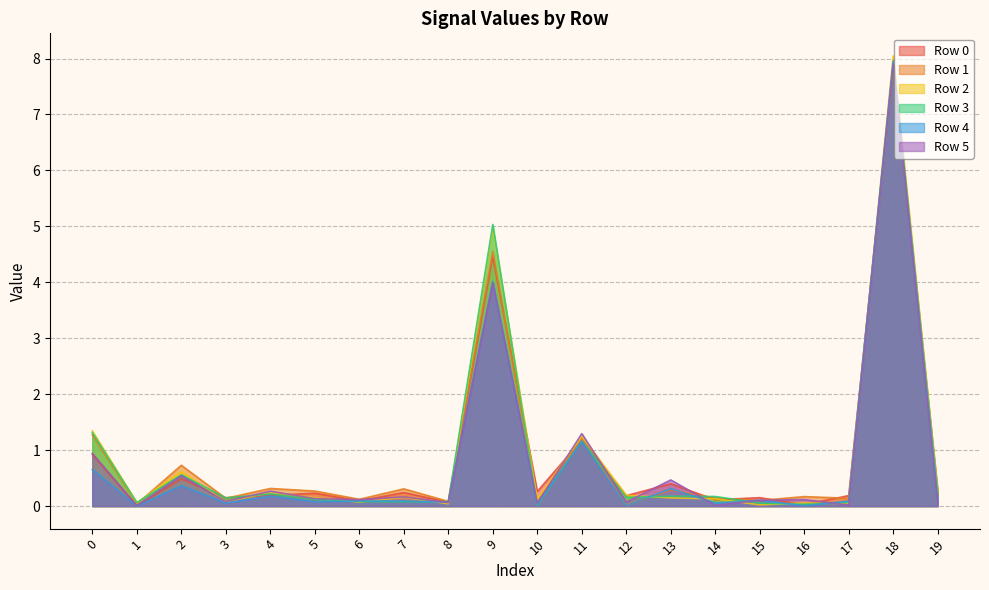

What are all the series names shown in the legend?

Row 0, Row 1, Row 2, Row 3, Row 4, Row 5